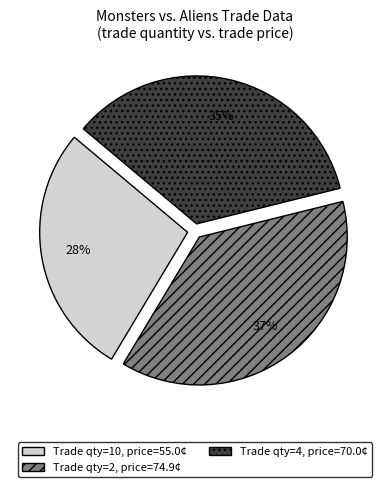

Does any single category account for the majority?

No